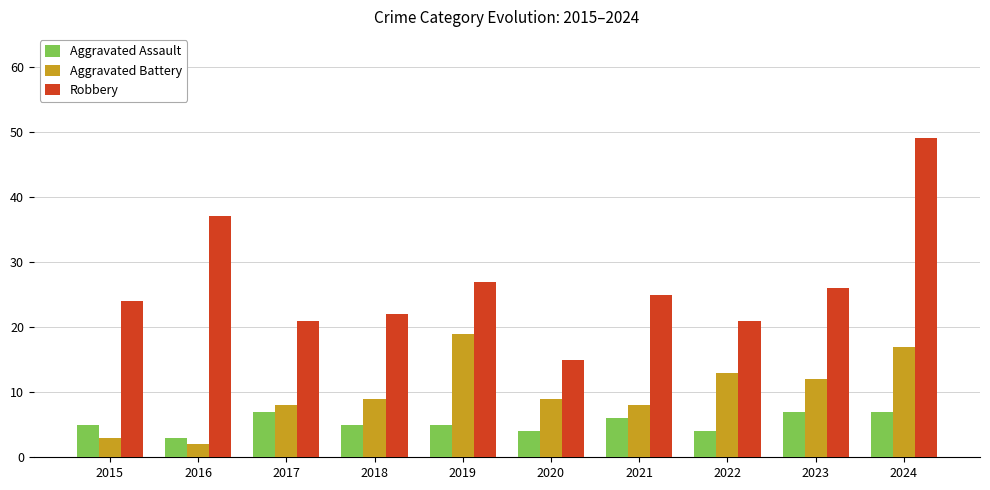

True or false: Aggravated Assault has a value of 5 at 2016.

False